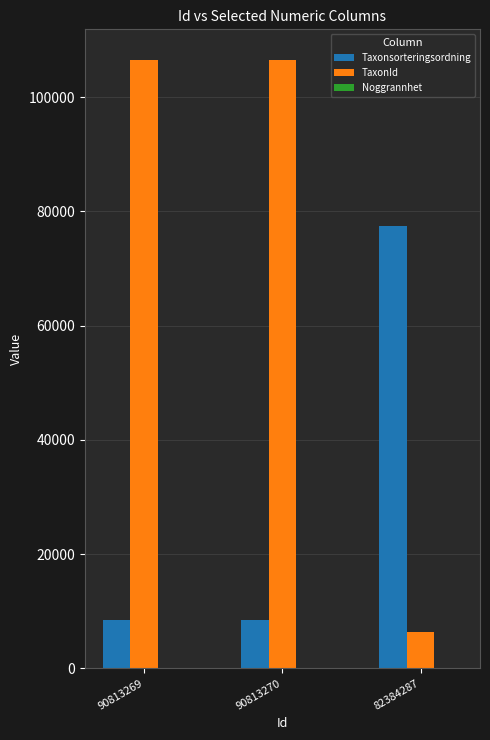

How many data points in Taxonsorteringsordning are above 8377?

1